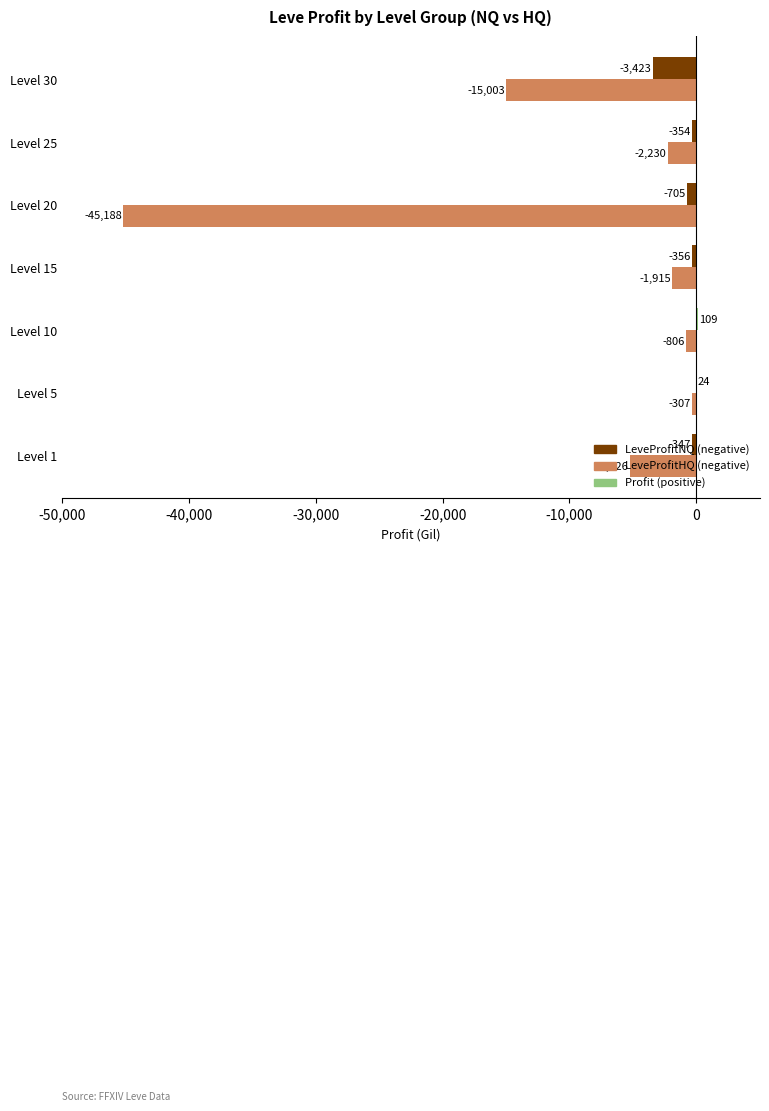

Which category has the highest value across all series?

Level 10